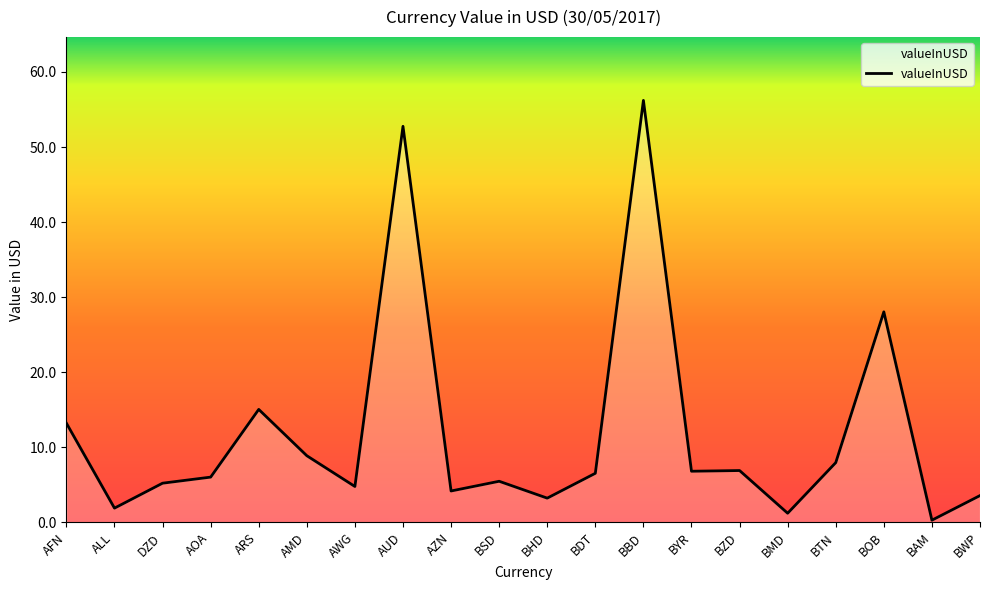

What position from the left is ARS?

5